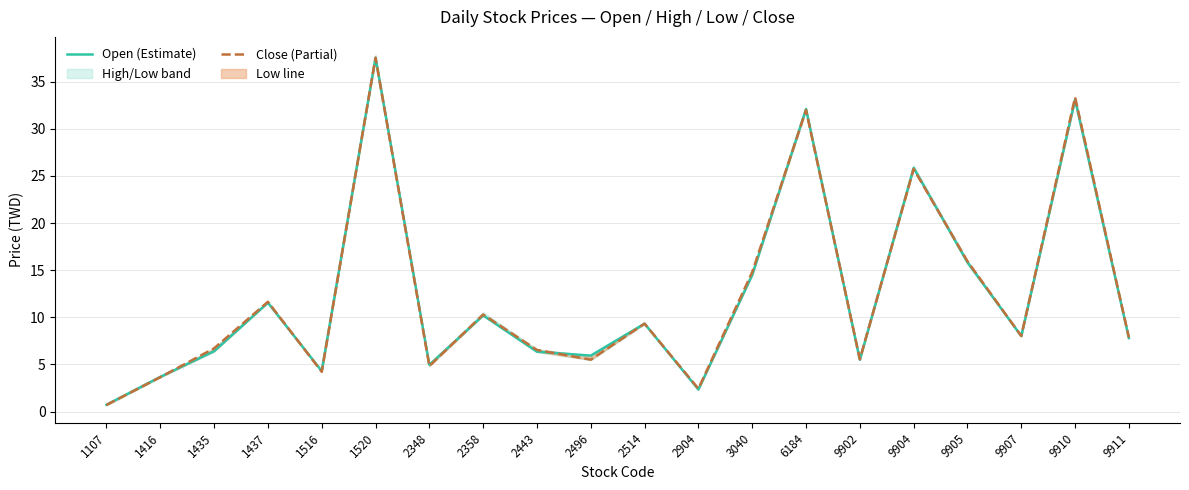

Where is the first local maximum for Low?

1437